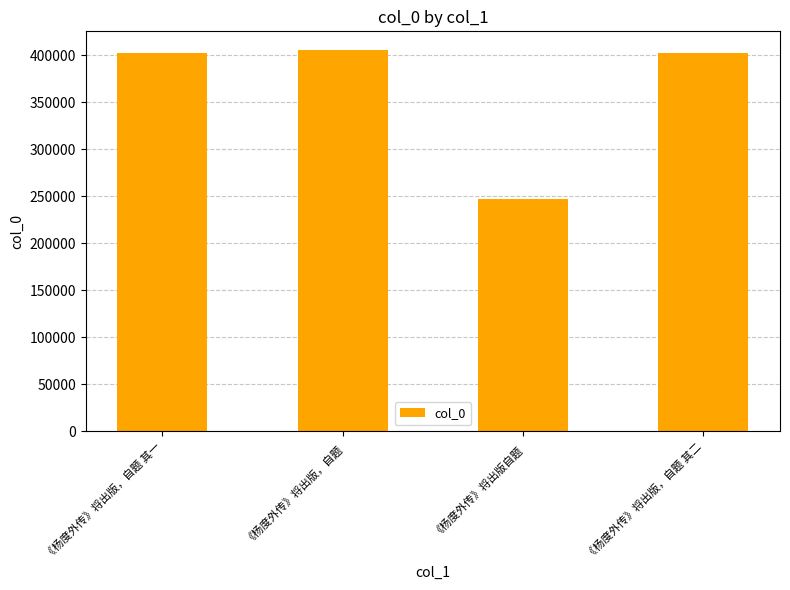

Are the bars horizontal?

No